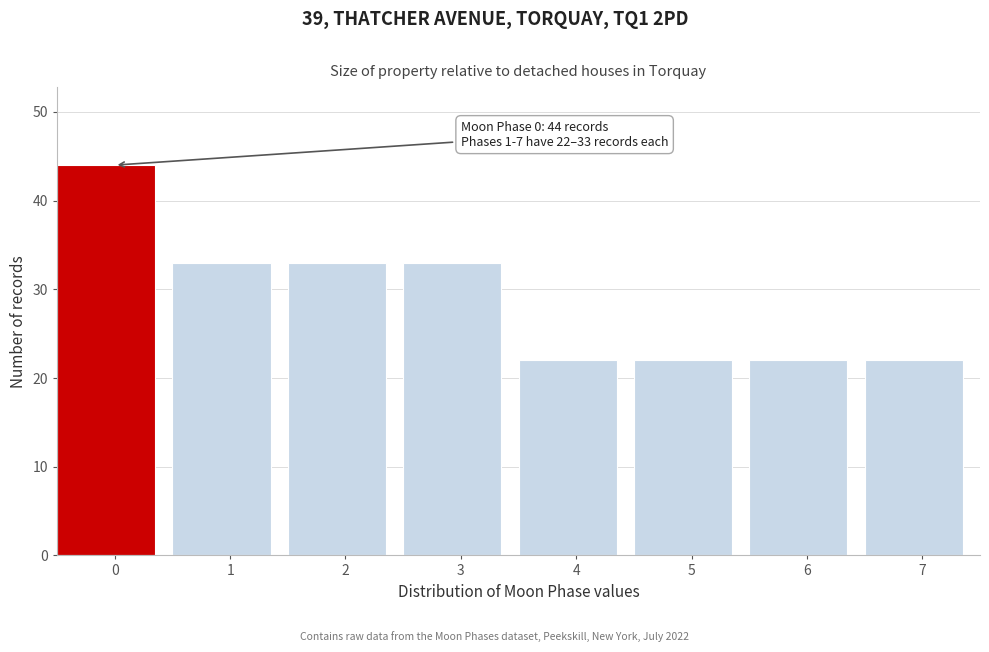

Reading right to left, list all the values displayed in this chart.

22	22	22	22	33	33	33	44